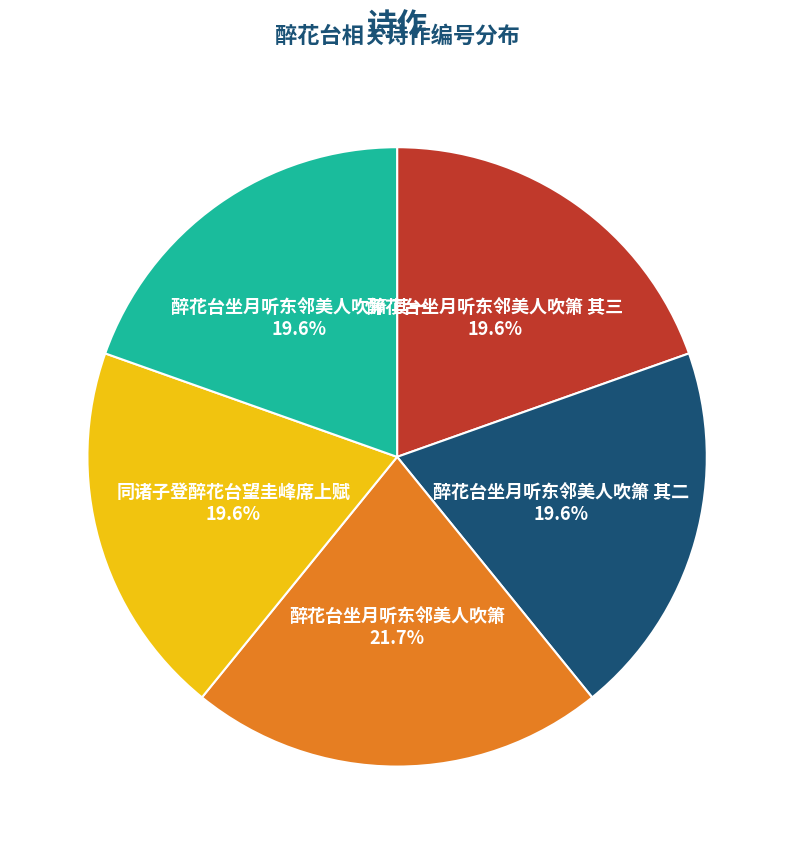

To the nearest percent, what is the difference between the largest and smallest slice percentages?

2%